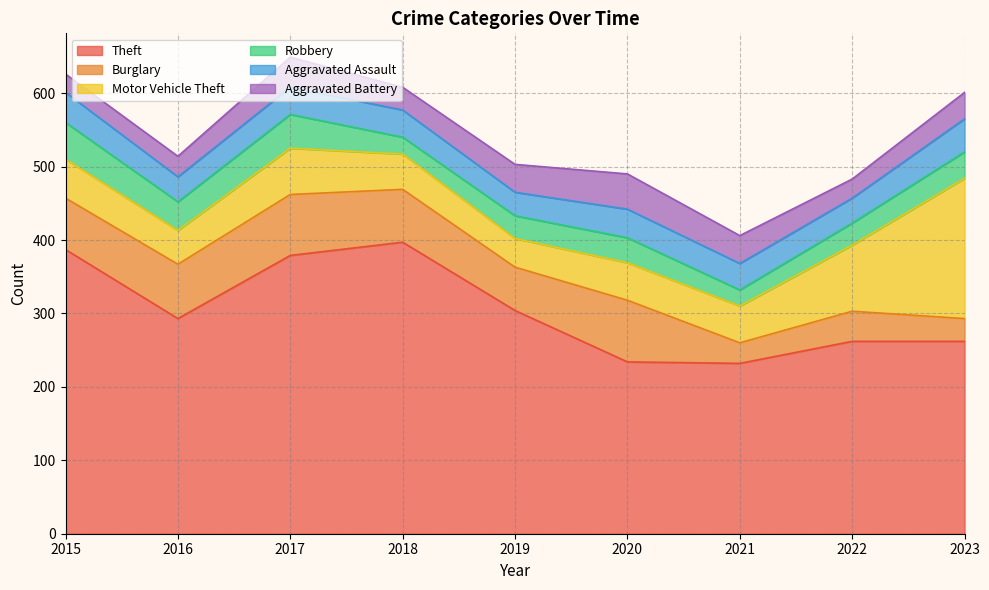

Reading left to right, transcribe all the data shown in this chart.

Theft: 2015=387	2016=293	2017=379	2018=397	2019=304	2020=234	2021=232	2022=262	2023=262
Burglary: 2015=70	2016=74	2017=83	2018=72	2019=59	2020=84	2021=28	2022=41	2023=31
Motor Vehicle Theft: 2015=53	2016=46	2017=63	2018=48	2019=39	2020=51	2021=50	2022=90	2023=191
Robbery: 2015=50	2016=39	2017=46	2018=23	2019=31	2020=34	2021=22	2022=30	2023=36
Aggravated Assault: 2015=41	2016=34	2017=37	2018=37	2019=32	2020=39	2021=36	2022=34	2023=45
Aggravated Battery: 2015=25	2016=28	2017=41	2018=31	2019=38	2020=48	2021=38	2022=26	2023=36